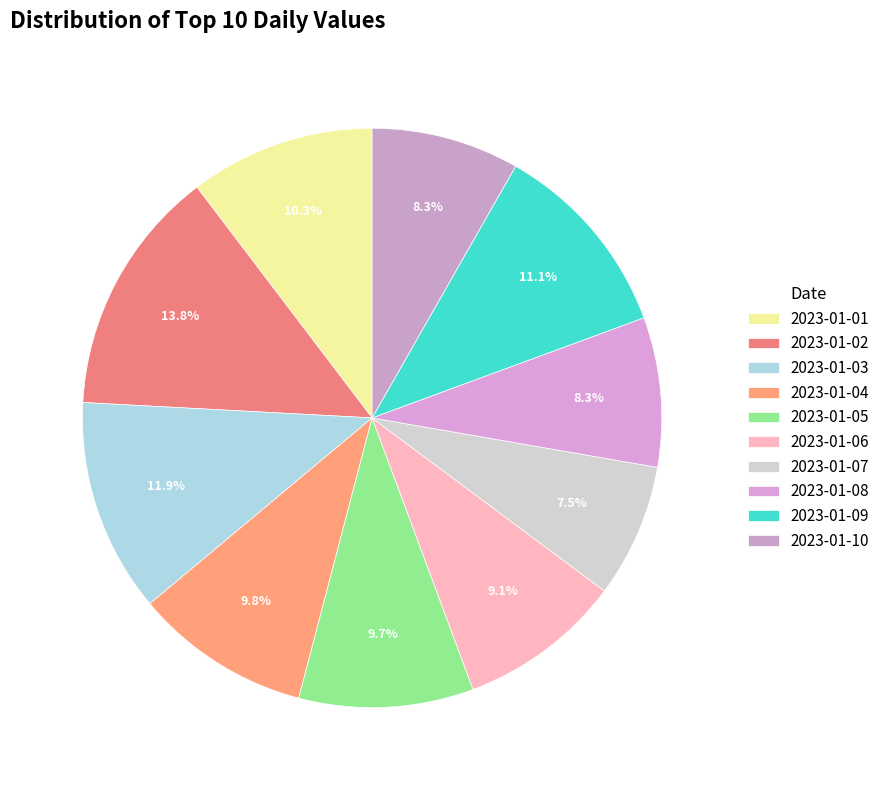

Is 2023-01-06 the majority of the pie?

No